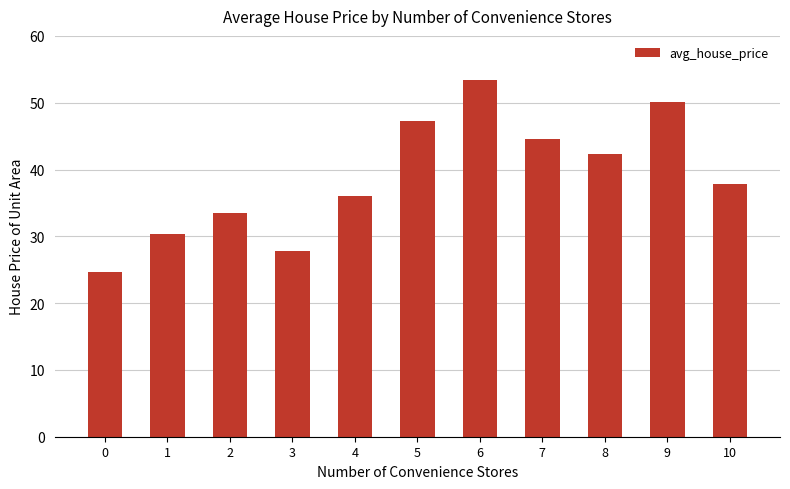

The chart shows a value of 42.3 at 8. True or false?

True